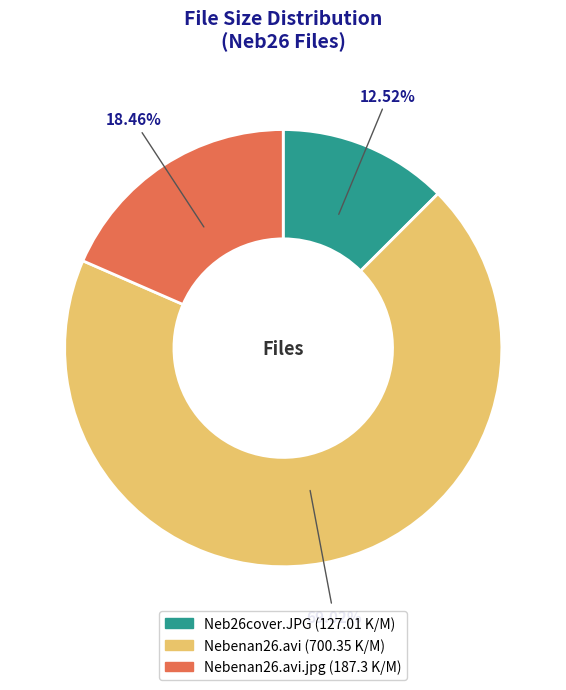

Is there a majority slice in this chart?

Yes